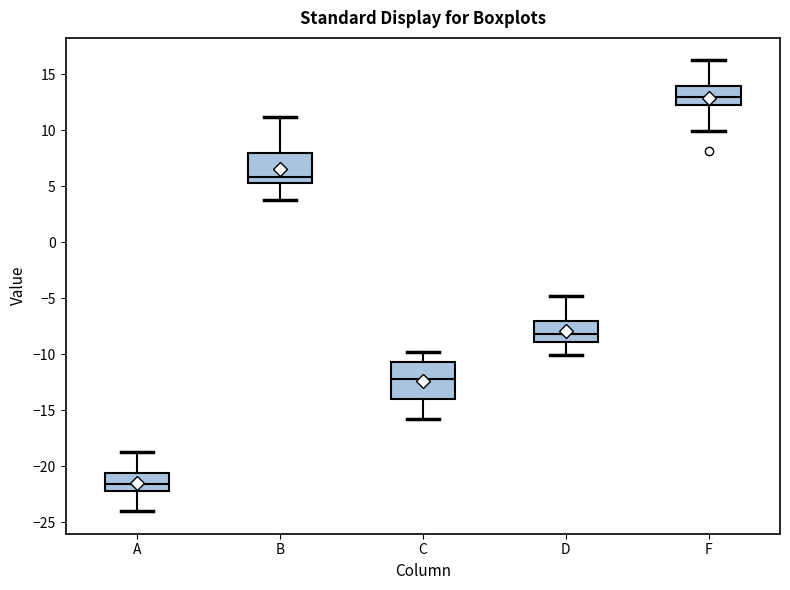

Which box has the highest median line?

F